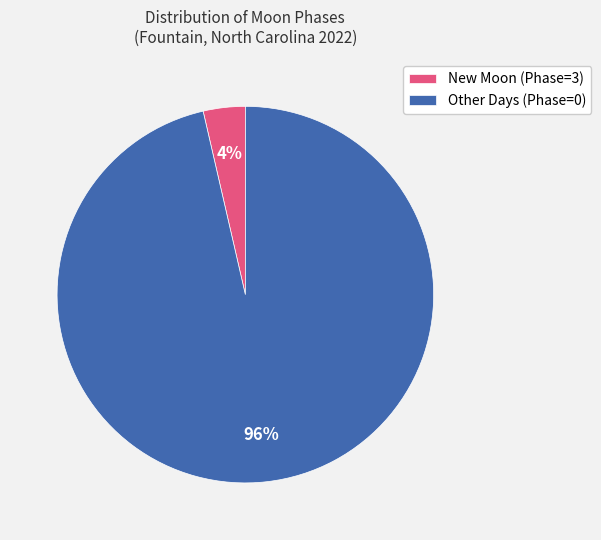

Is it true that Other Days (Phase=0) is 96% of the pie?

True